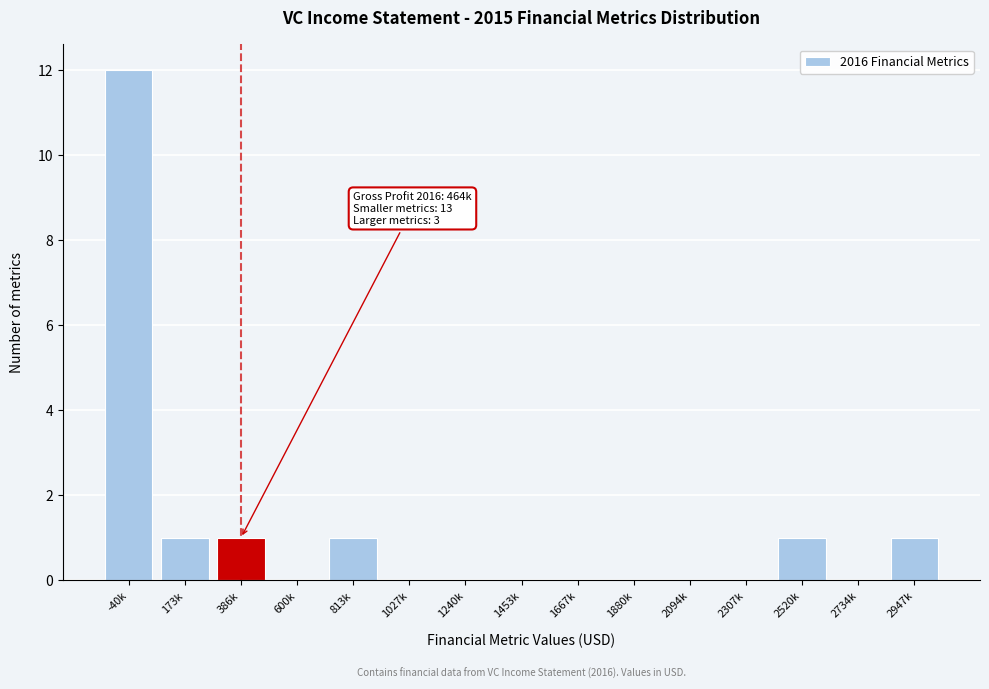

Reading left to right, extract all data points from this chart.

-40k=12	173k=1	386k=1	600k=0	813k=1	1027k=0	1240k=0	1453k=0	1667k=0	1880k=0	2094k=0	2307k=0	2520k=1	2734k=0	2947k=1